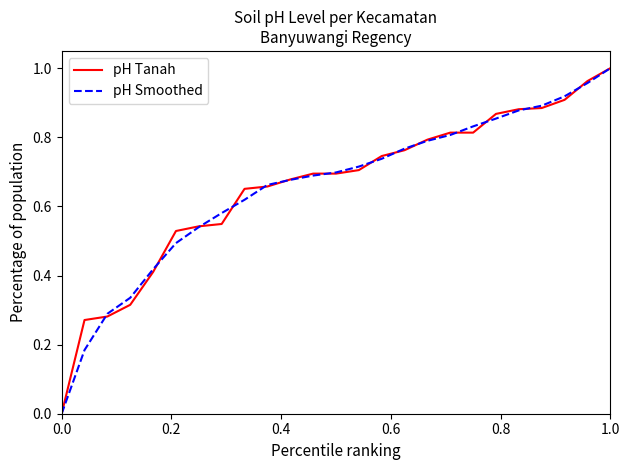

Reading left to right, list all the values displayed in this chart.

pH Tanah: 0.0	0.3	0.3	0.3	0.4	0.5	0.5	0.5	0.7	0.7	0.7	0.7	0.7	0.7	0.7	0.8	0.8	0.8	0.8	0.9	0.9	0.9	0.9	1.0	1.0
pH Smoothed: 0.0	0.2	0.3	0.3	0.4	0.5	0.5	0.6	0.6	0.7	0.7	0.7	0.7	0.7	0.7	0.8	0.8	0.8	0.8	0.9	0.9	0.9	0.9	1.0	1.0